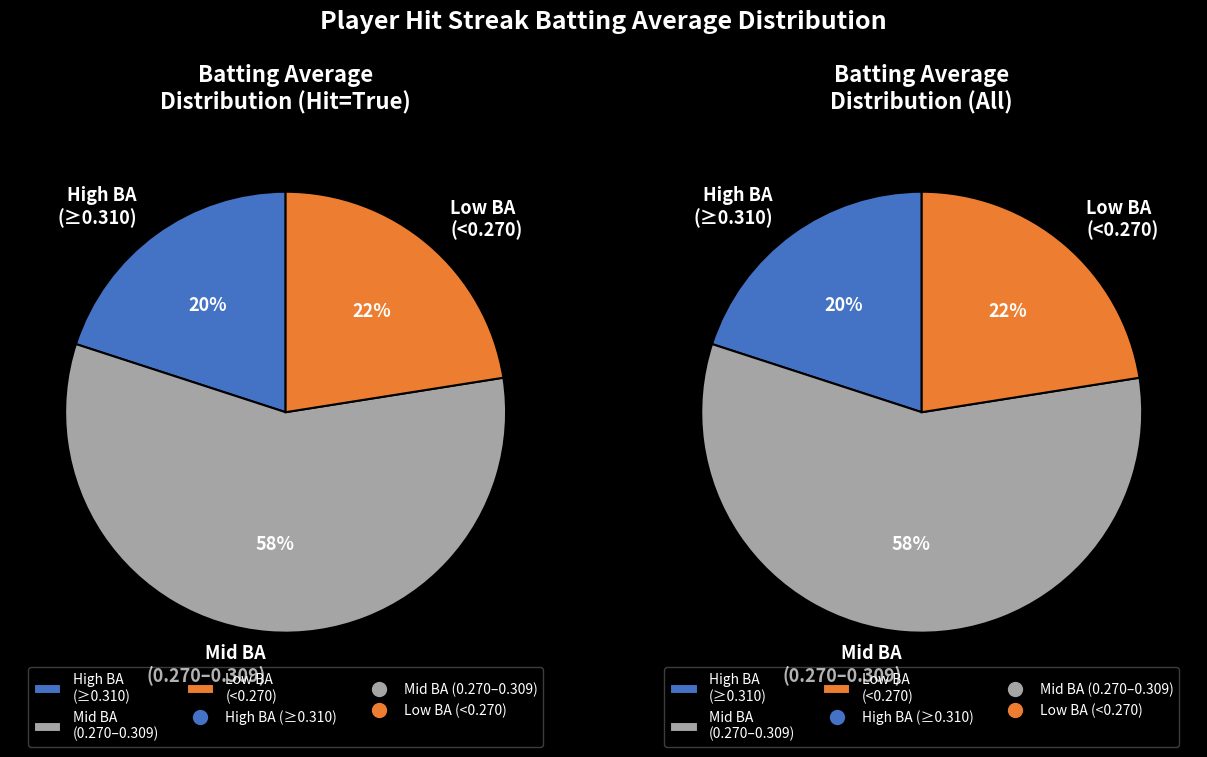

Do True and False together represent more than half of the pie?

Yes